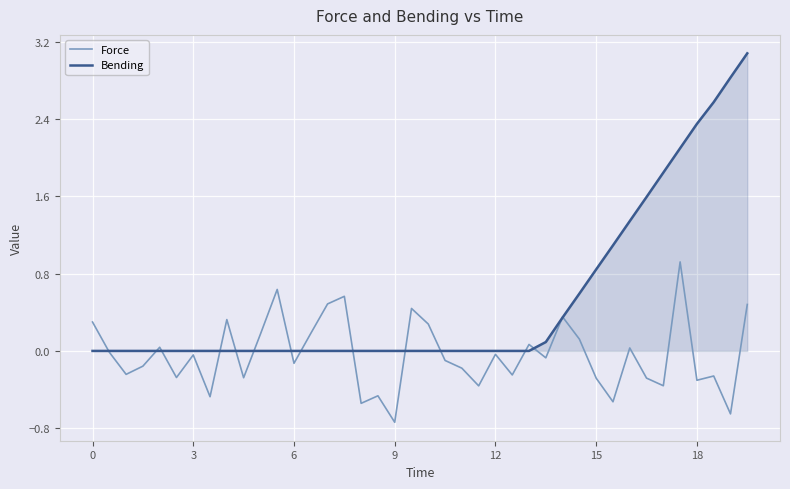

What is the maximum value shown in the chart?

3.1